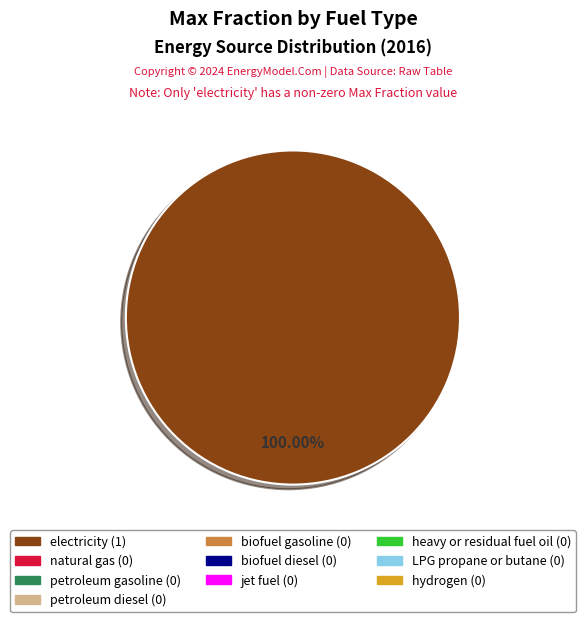

Is there a majority slice in this chart?

Yes